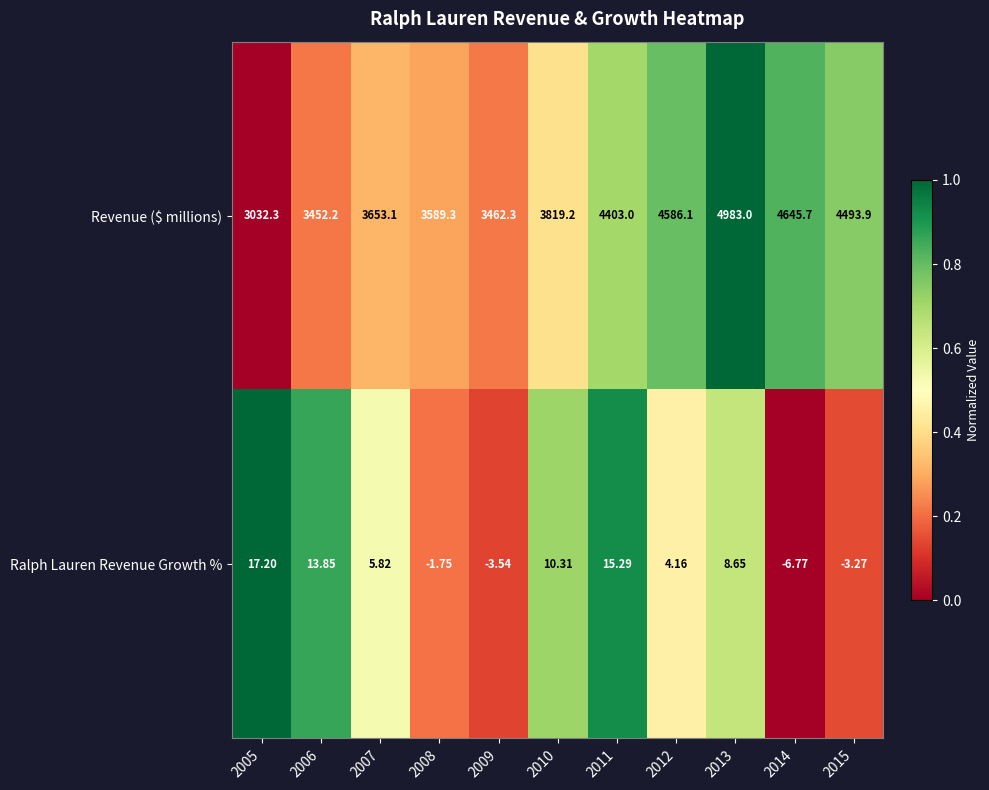

Between 2009 and 2013, which series saw the biggest shift?

Revenue ($ millions)